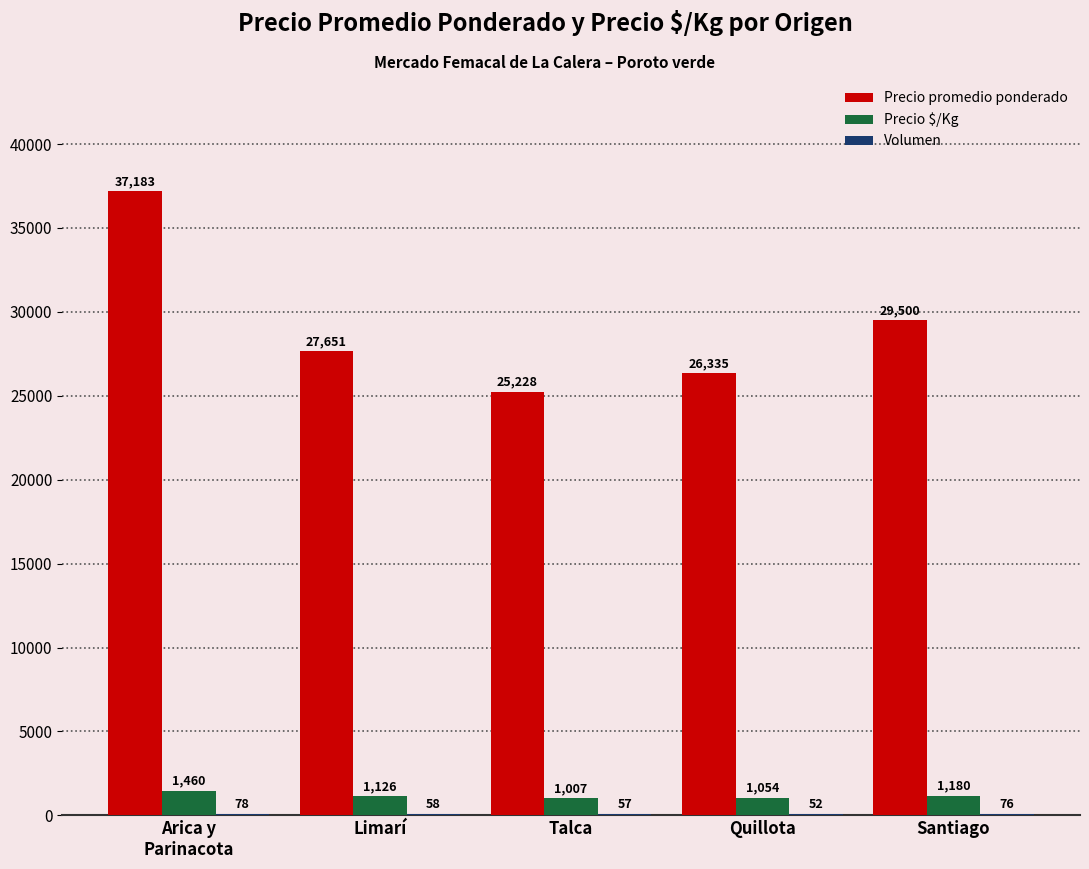

True or false: Precio promedio ponderado has a value of 37799 at Limarí.

False